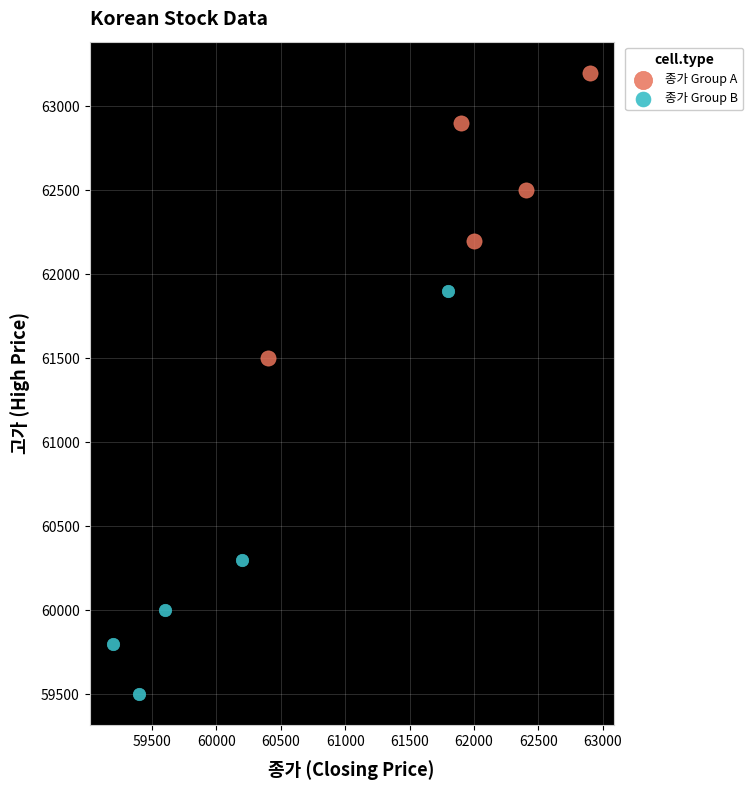

Which series reaches the maximum Y coordinate?

종가 Group A